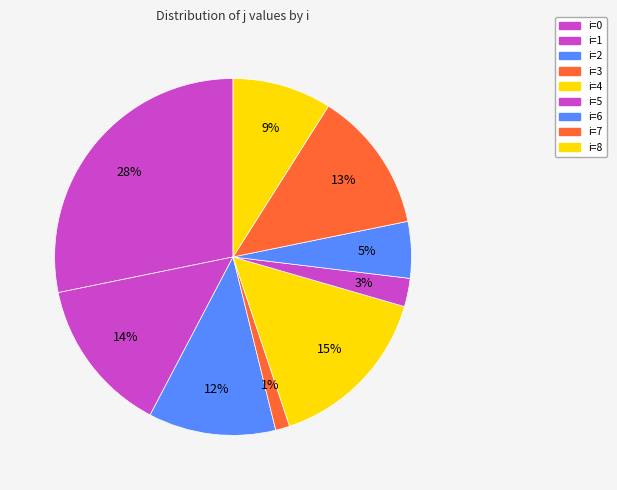

Do i=5 and i=2 together represent more than half of the pie?

No